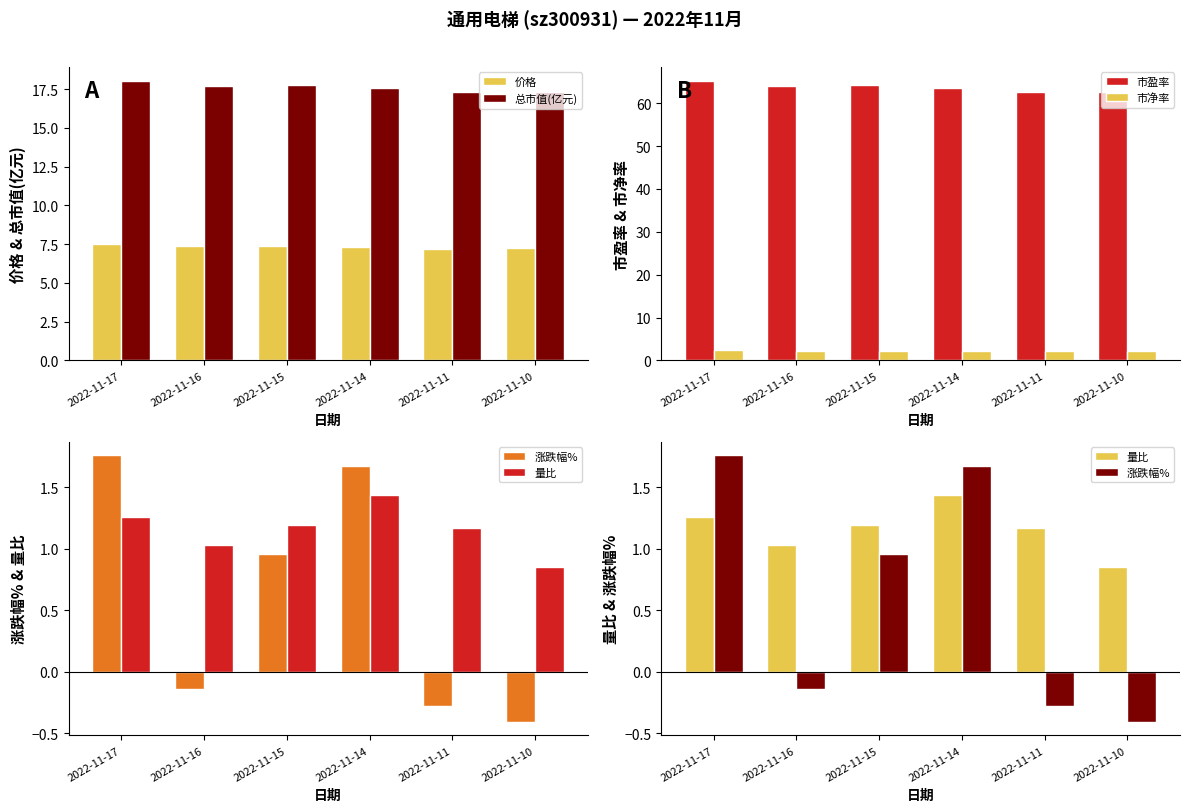

What is the value of the 市净率 bar at the 6th from the left?

2.2